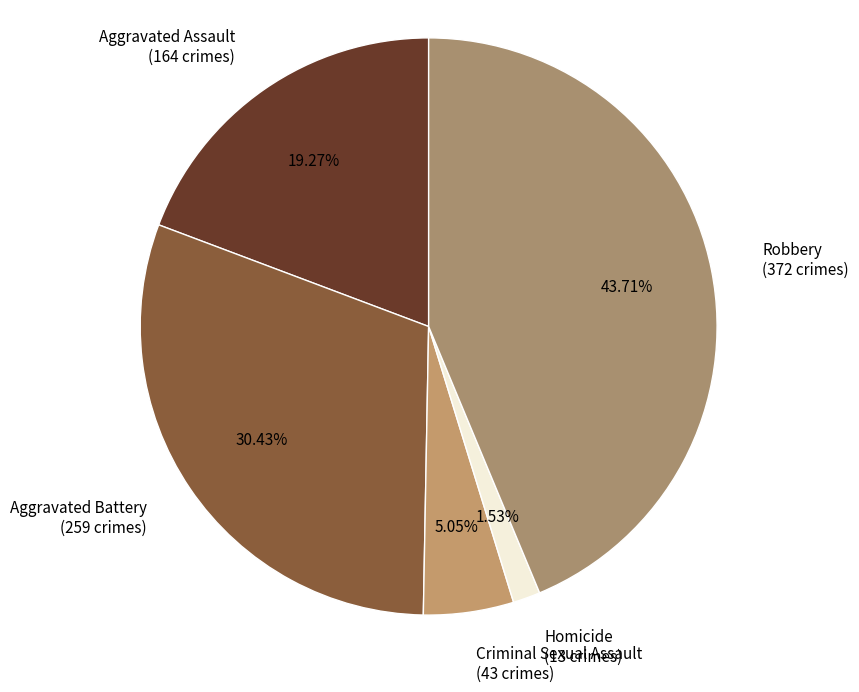

Which slice is the smallest?

Homicide